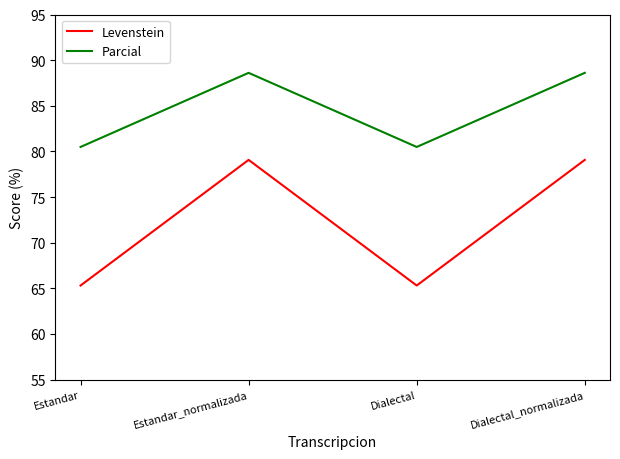

Reading left to right, transcribe all the data shown in this chart.

Levenstein: Estandar=65.3	Estandar_normalizada=79.1	Dialectal=65.3	Dialectal_normalizada=79.1
Parcial: Estandar=80.5	Estandar_normalizada=88.6	Dialectal=80.5	Dialectal_normalizada=88.6